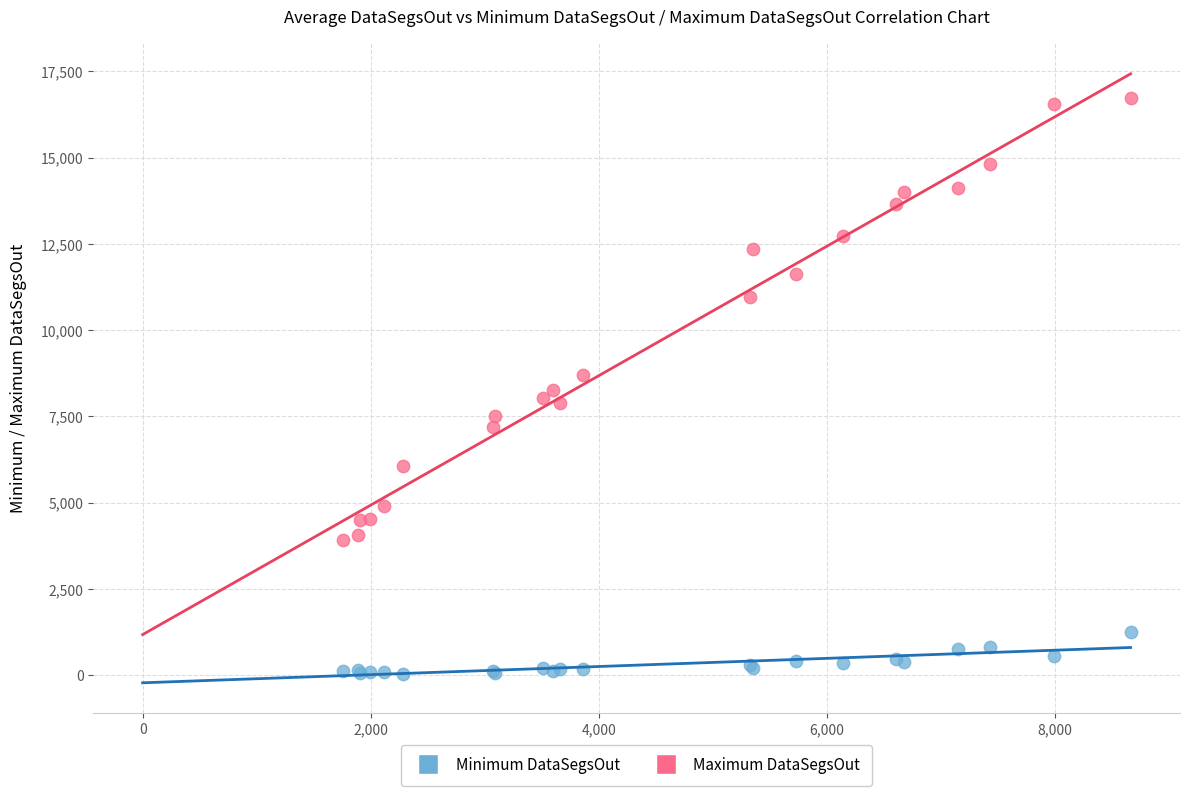

Which series has the widest spread of Y values?

Maximum DataSegsOut